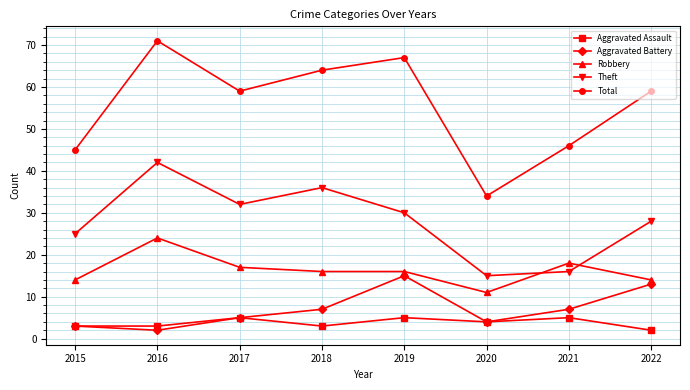

What is the minimum value for Theft?

15